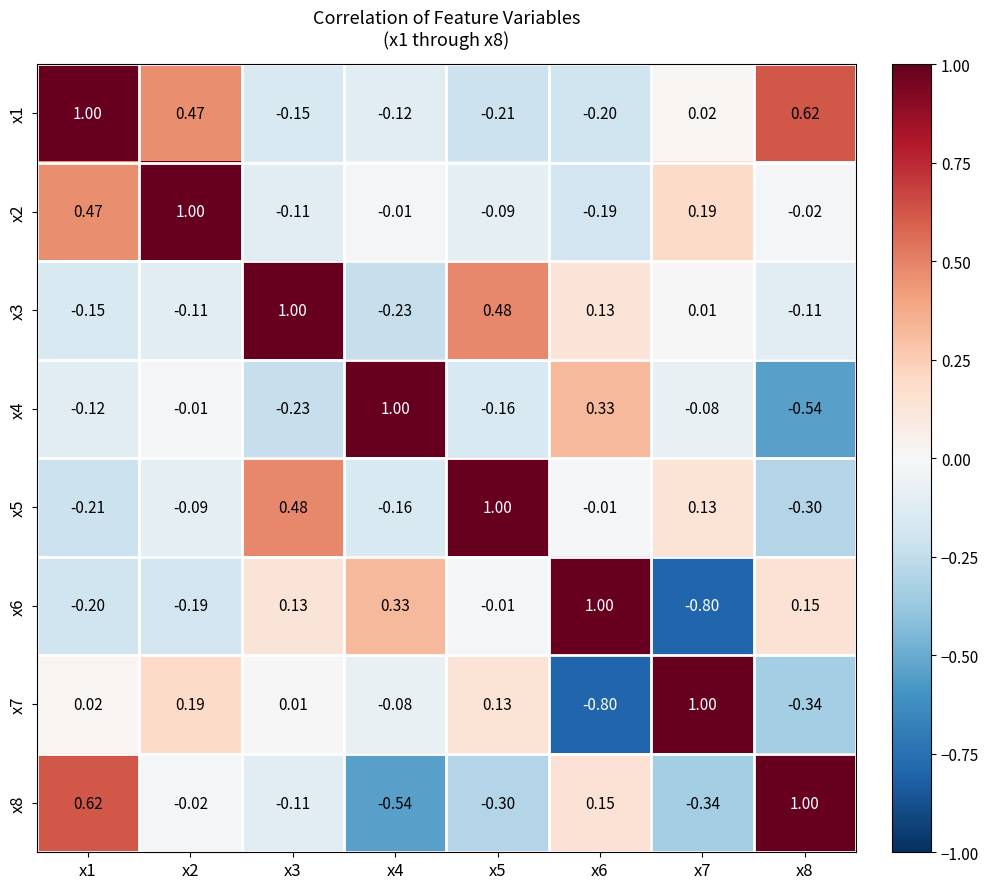

Is the value of x3 at x5 greater than the value of x7 at x7?

No